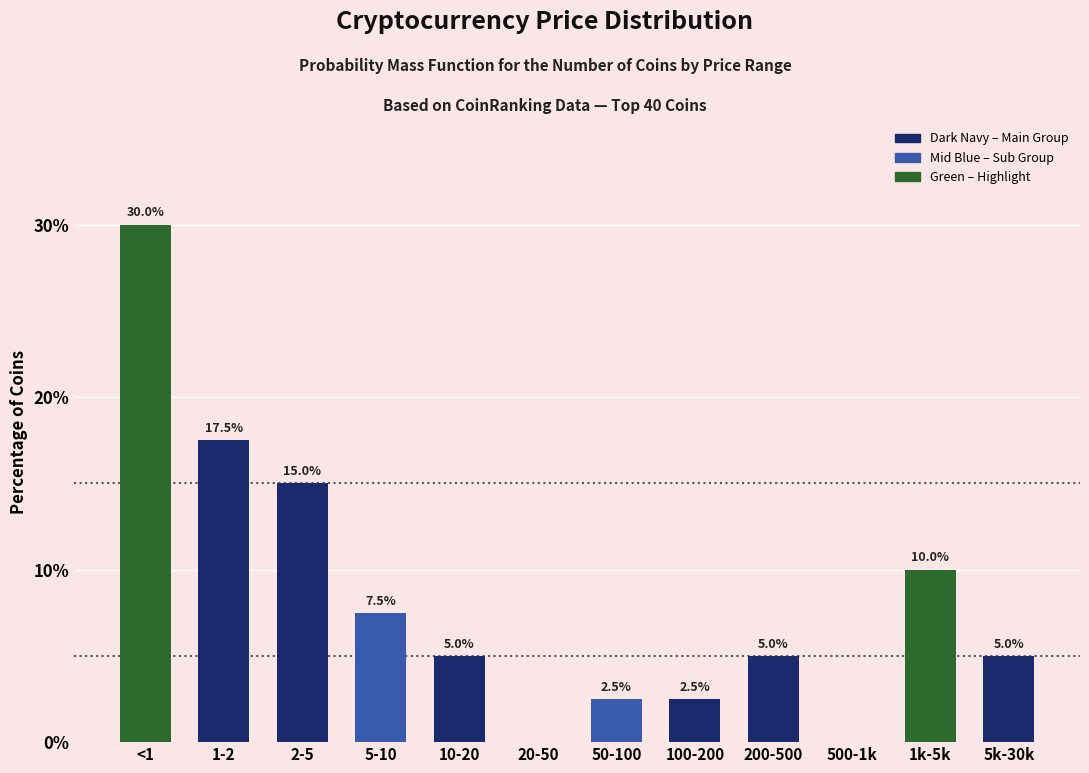

Reading left to right, transcribe all the data shown in this chart.

<1=30.0	1-2=17.5	2-5=15.0	5-10=7.5	10-20=5.0	20-50=0.0	50-100=2.5	100-200=2.5	200-500=5.0	500-1k=0.0	1k-5k=10.0	5k-30k=5.0